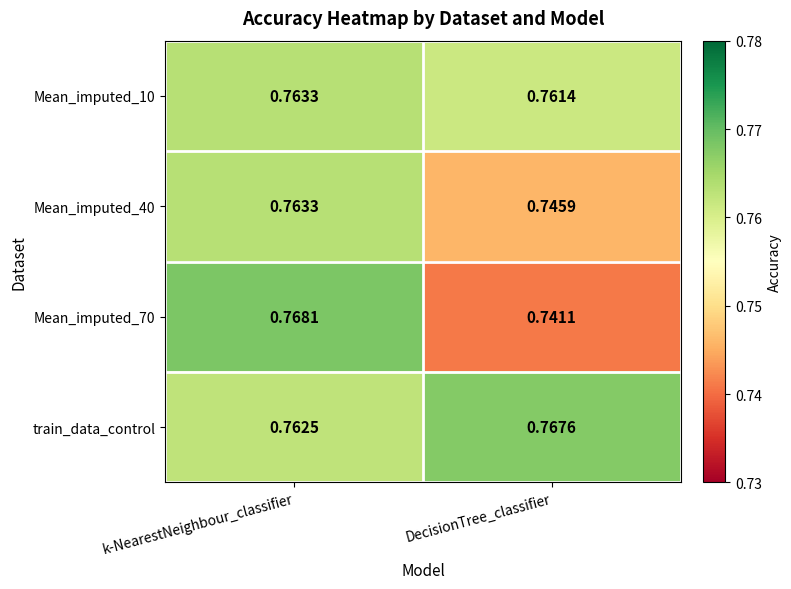

Where is Mean_imputed_70 nearest to the value 0?

DecisionTree_classifier